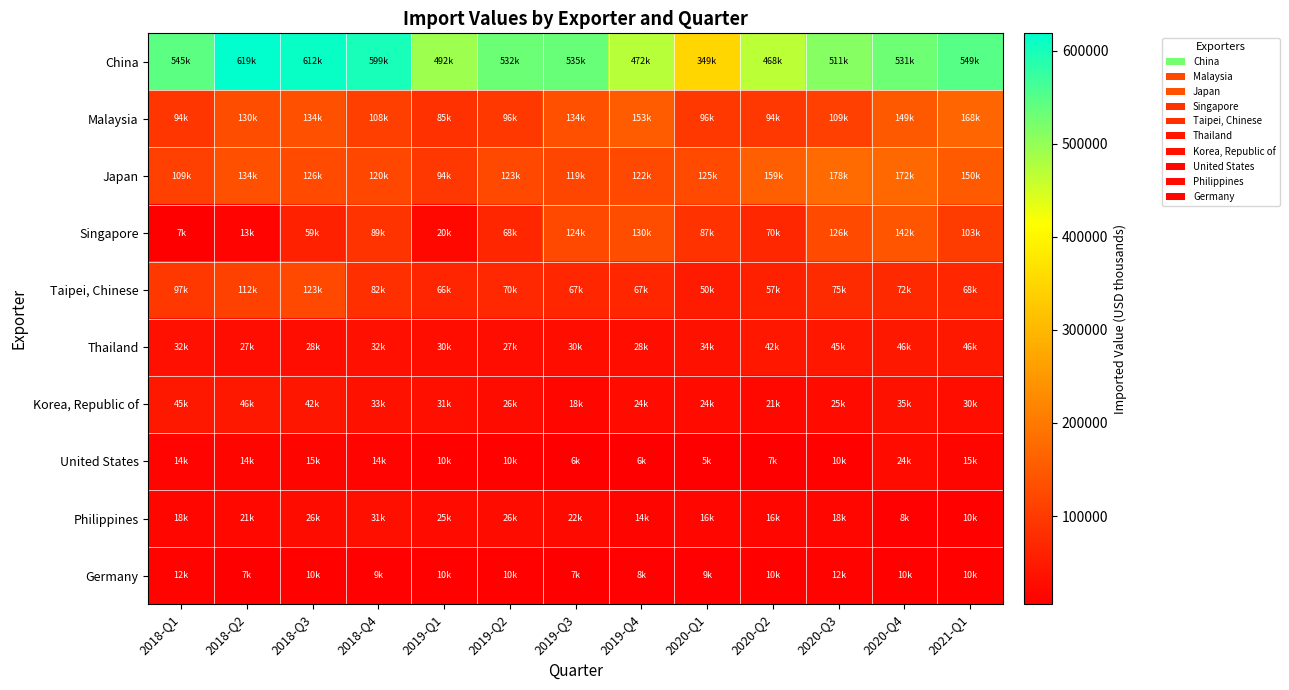

Which series has the largest total across all categories?

China